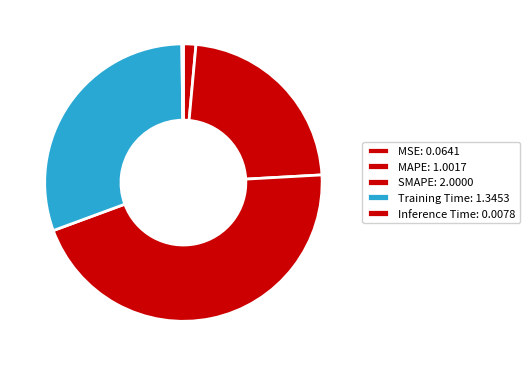

To the nearest percent, what portion does Training Time represent?

30%